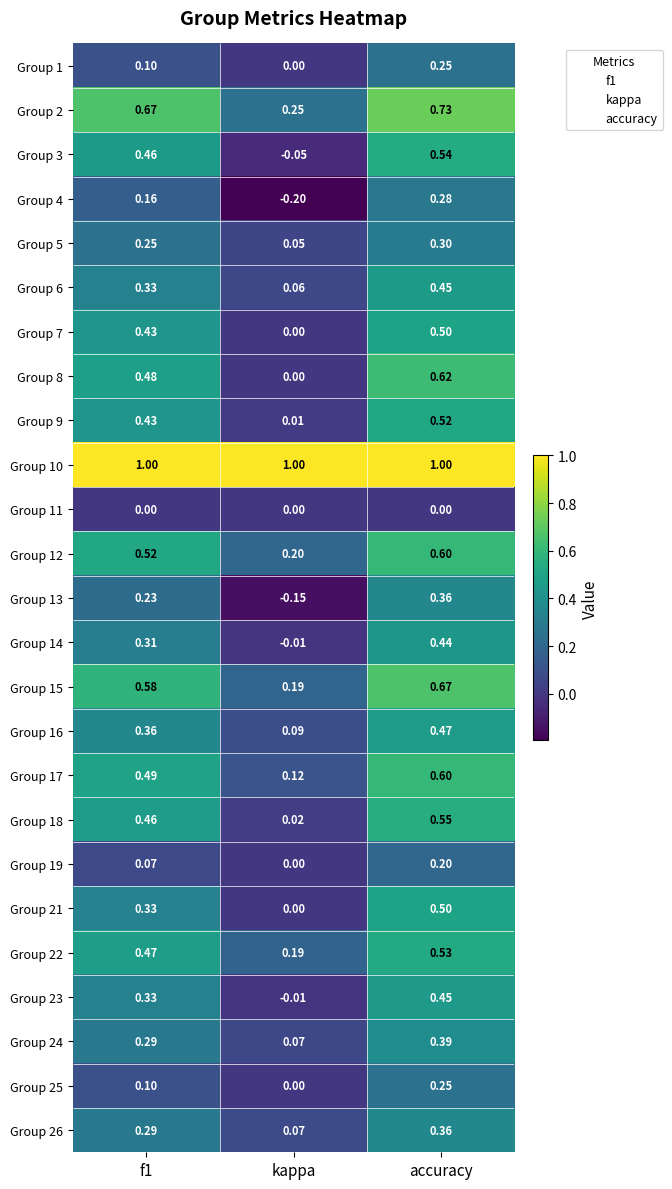

How many Group 17 values are between 0 and 1?

3